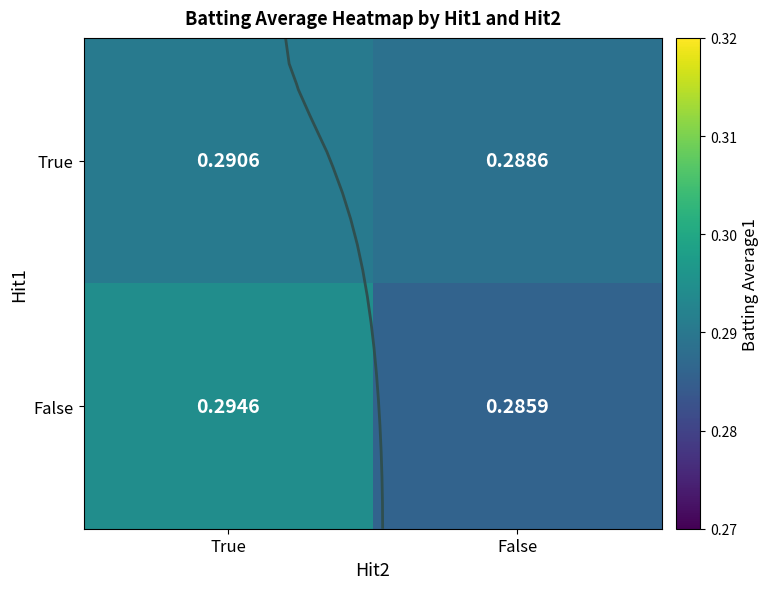

What is the total value across all series at True?

0.6